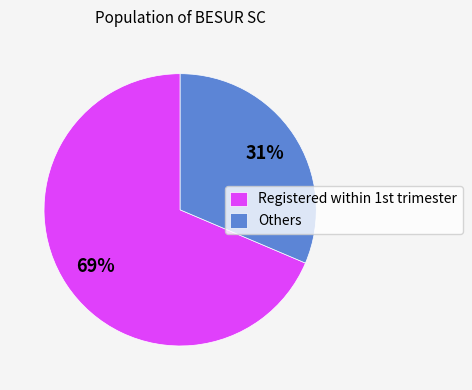

Is there any slice that represents more than half of the pie?

Yes